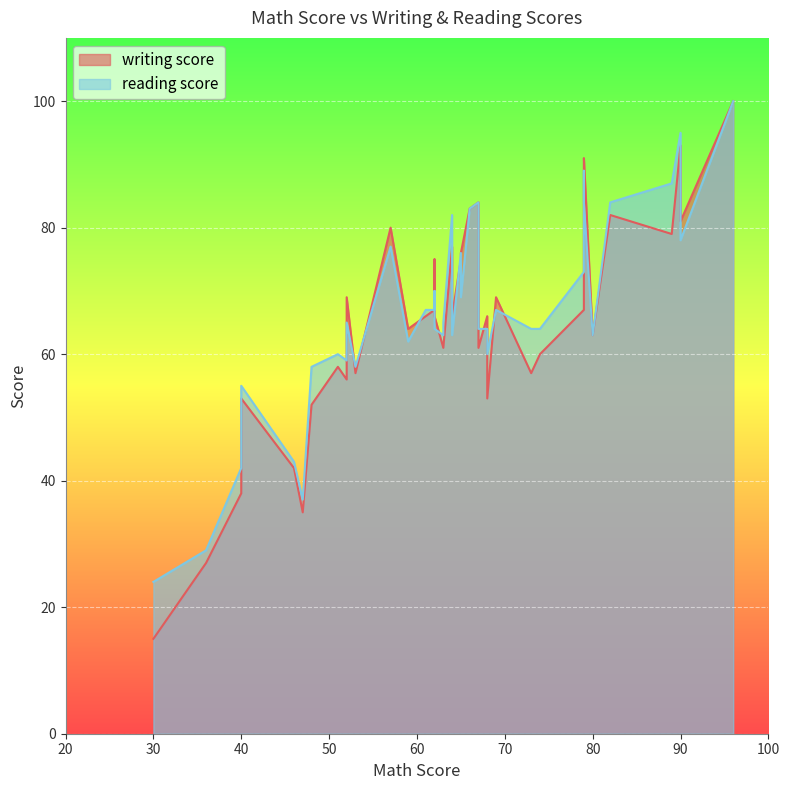

Rank the series by their average value, from highest to lowest.

reading score, writing score